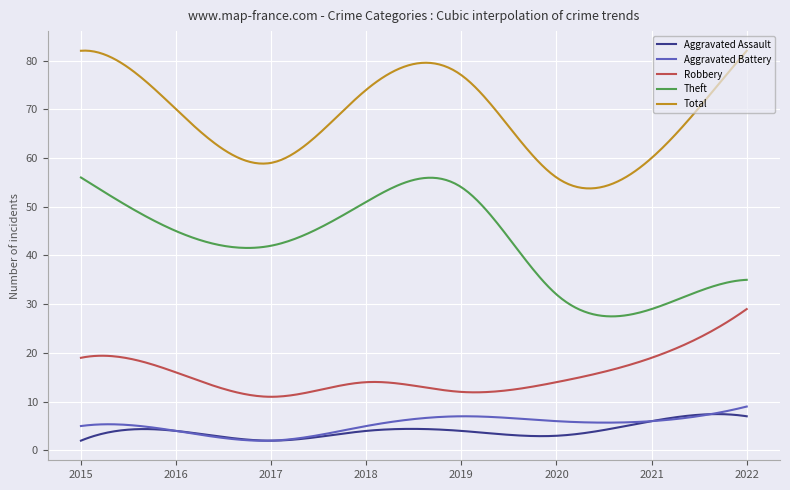

What is the highest value of the Aggravated Assault series?

7.4